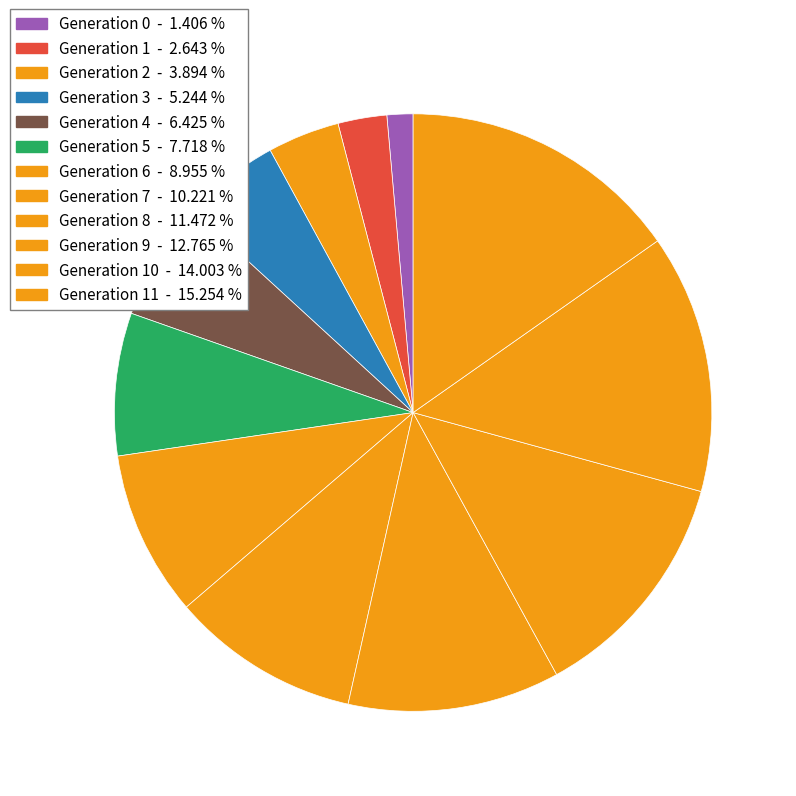

Which category has the biggest portion of the pie?

11